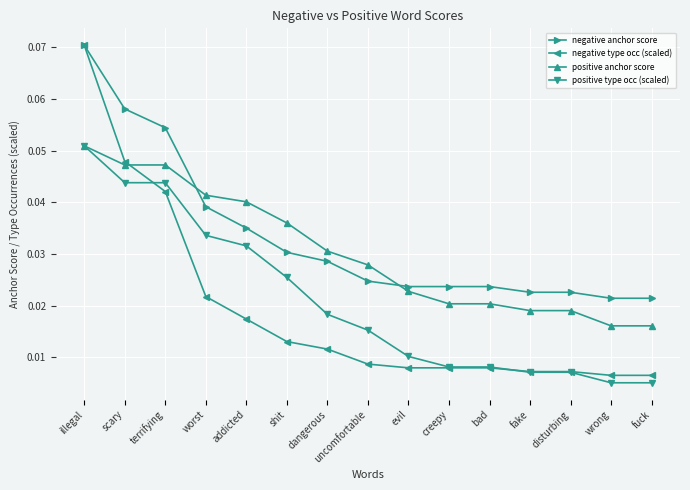

At which category is the sum across all series the highest?

illegal